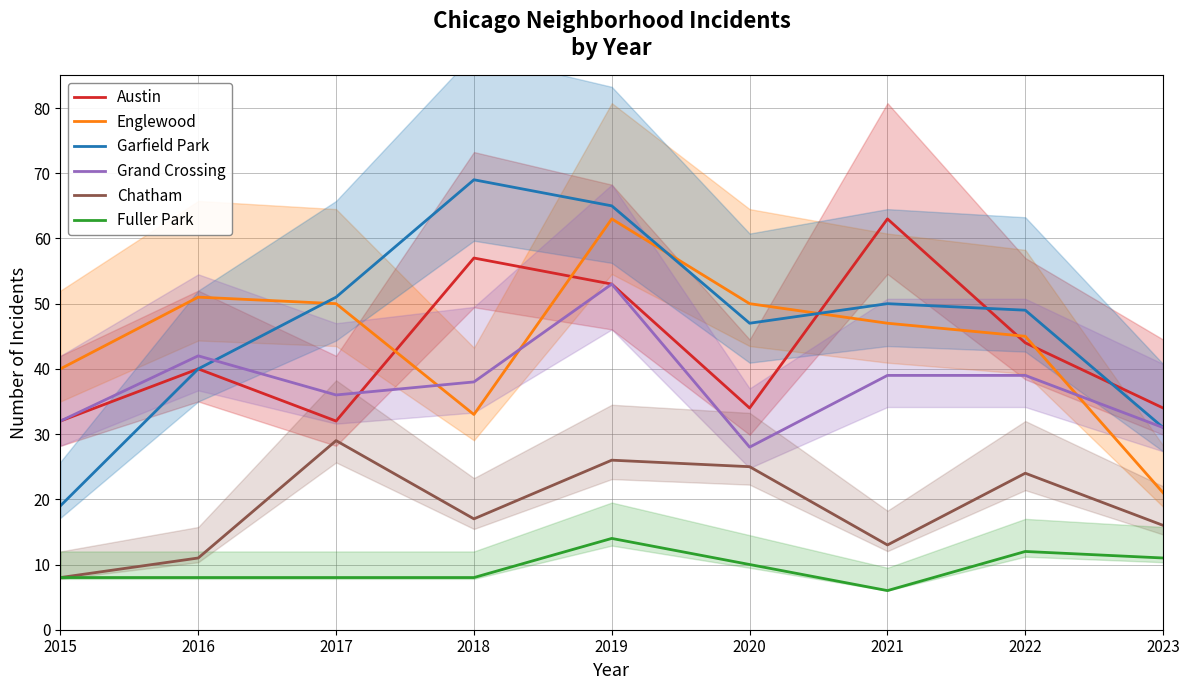

Where is the first local minimum for Englewood?

2018